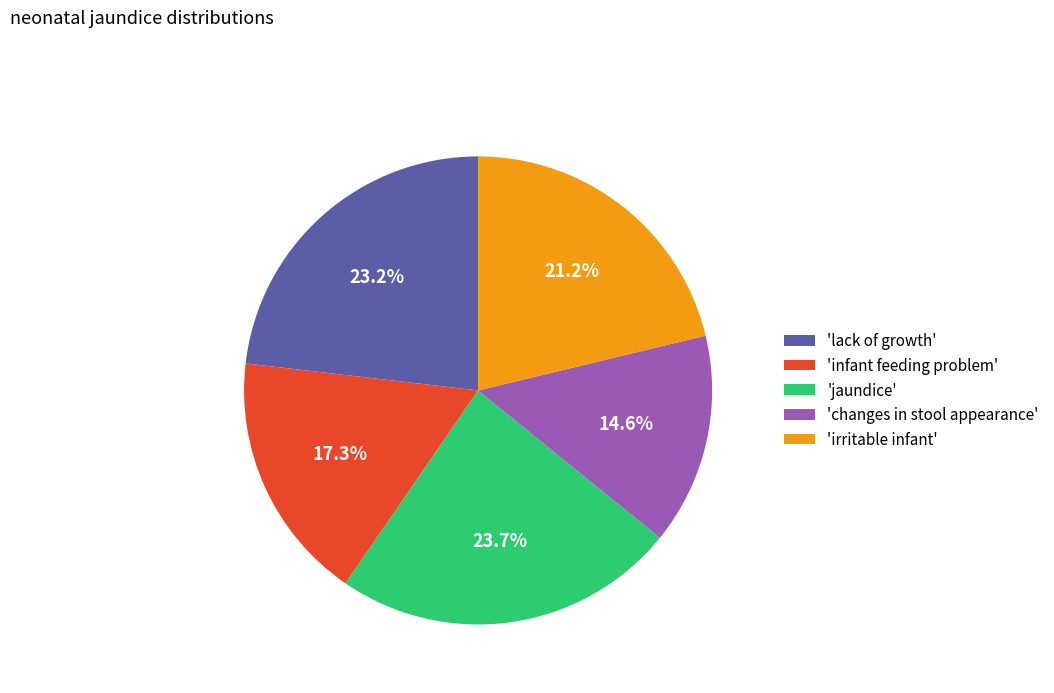

Is there any slice that represents more than half of the pie?

No